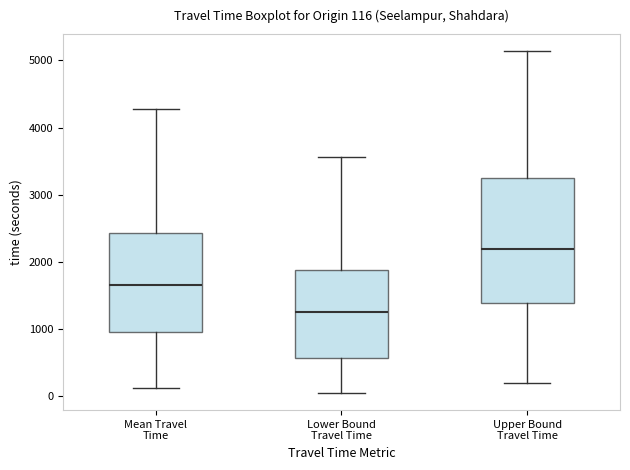

Which box is the tallest, from its lower edge to its upper edge?

Upper Bound Travel Time